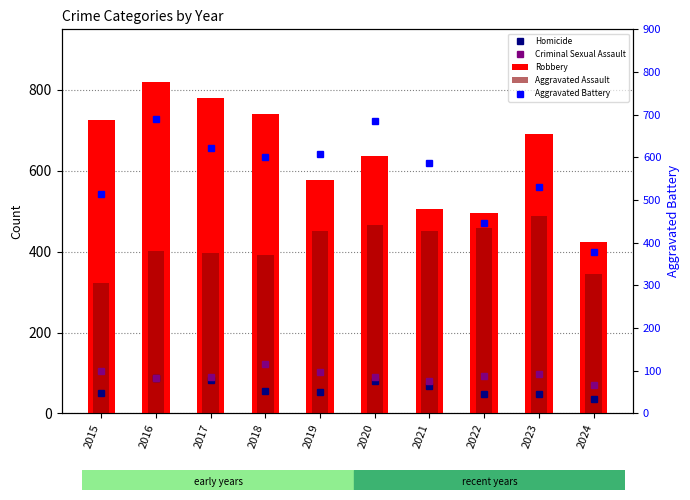

Which category has the lowest value in the Homicide series?

2024